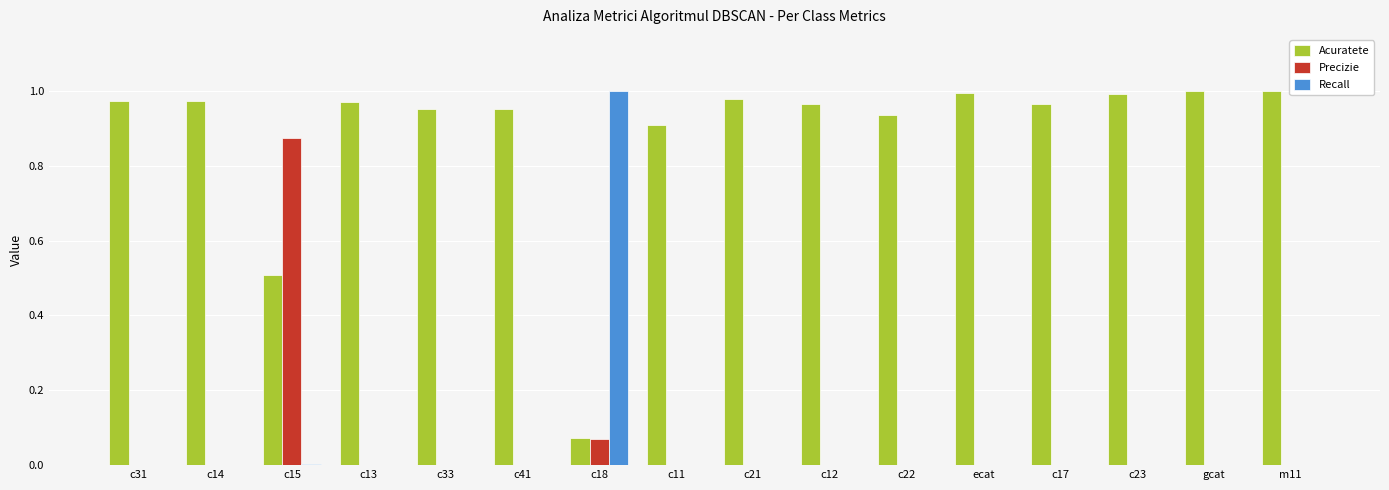

What is the sum of all Acuratete values?

14.1